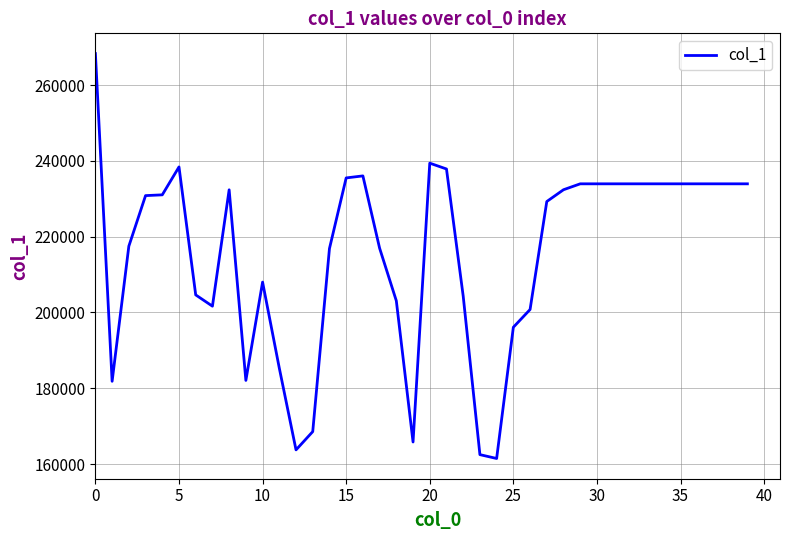

What is the difference between the second highest and second lowest values?

76906